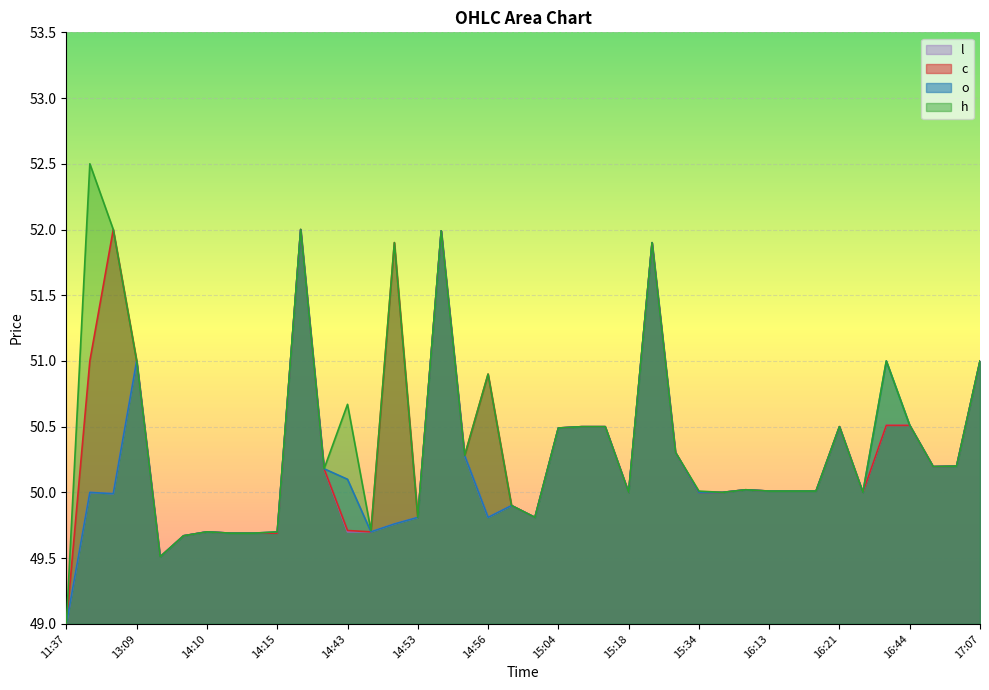

Which series changed the most between 14:53 and 15:04?

o